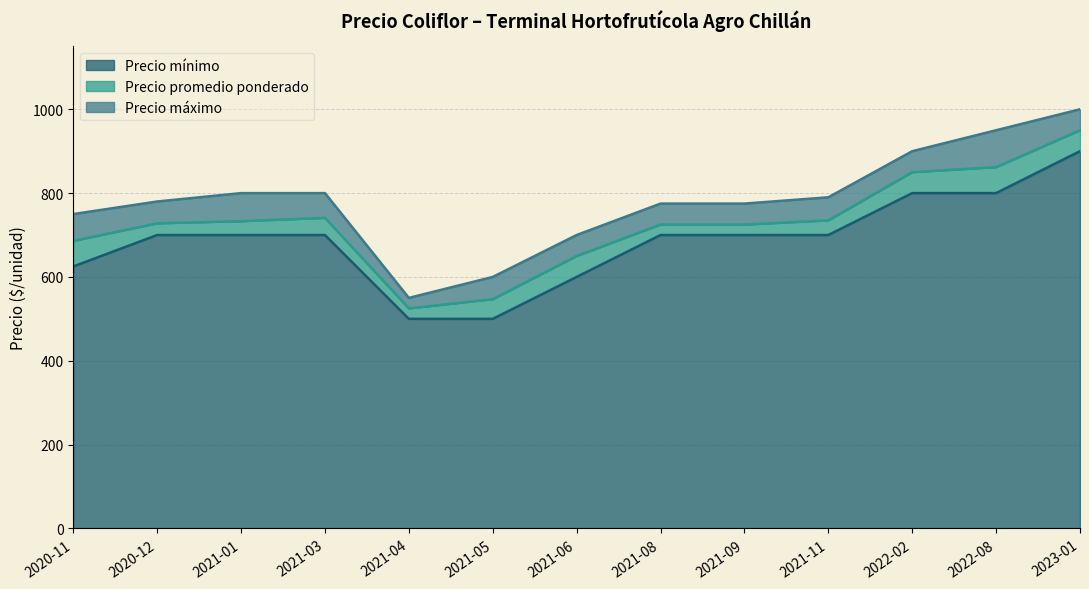

At which category does Precio promedio ponderado reach its first local valley?

2021-04